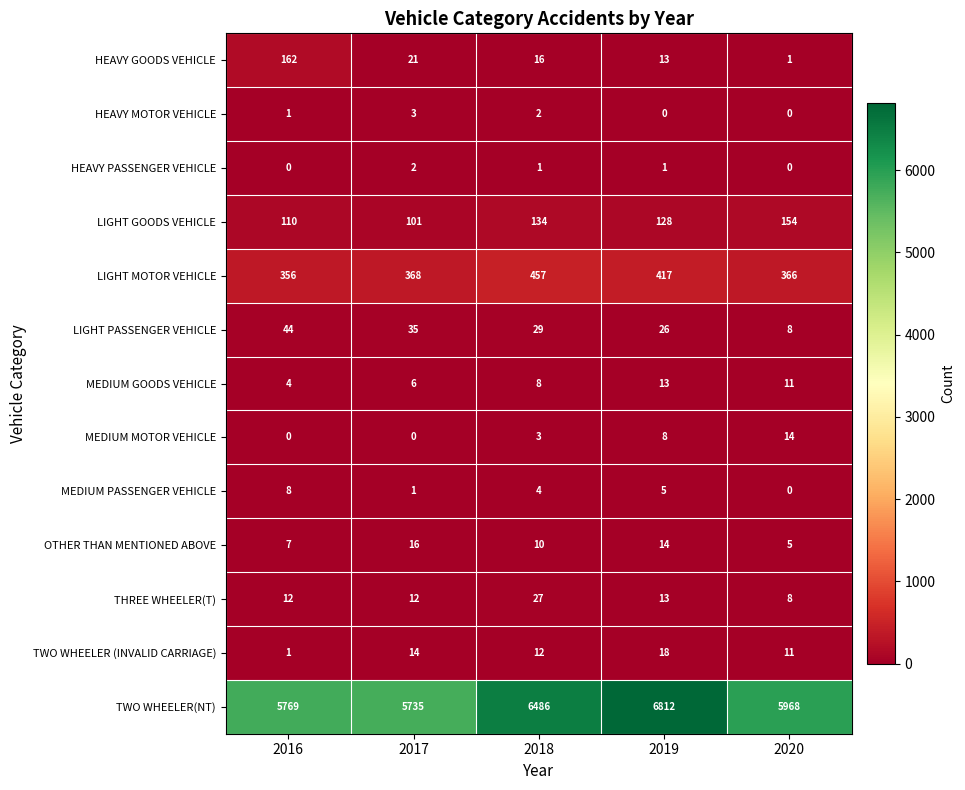

At how many categories does at least one series exceed 38?

5